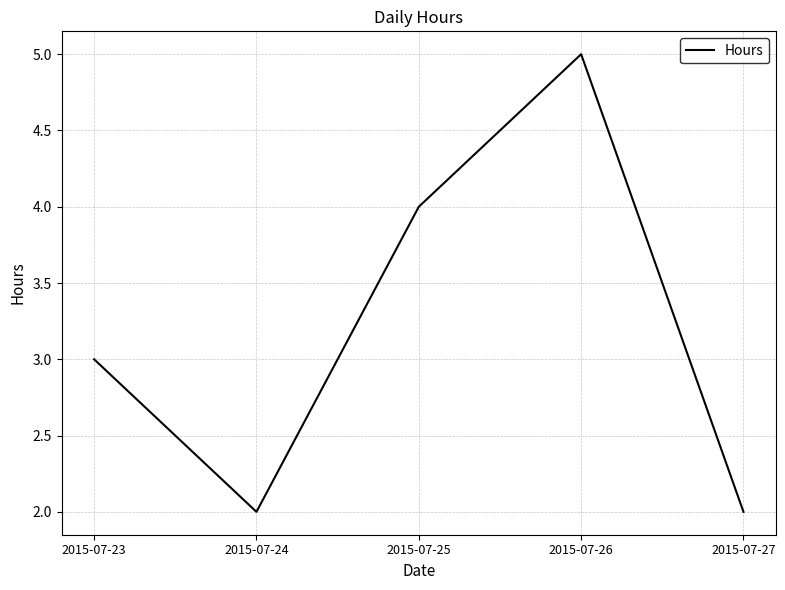

Count the values in the range 2 to 4.

4